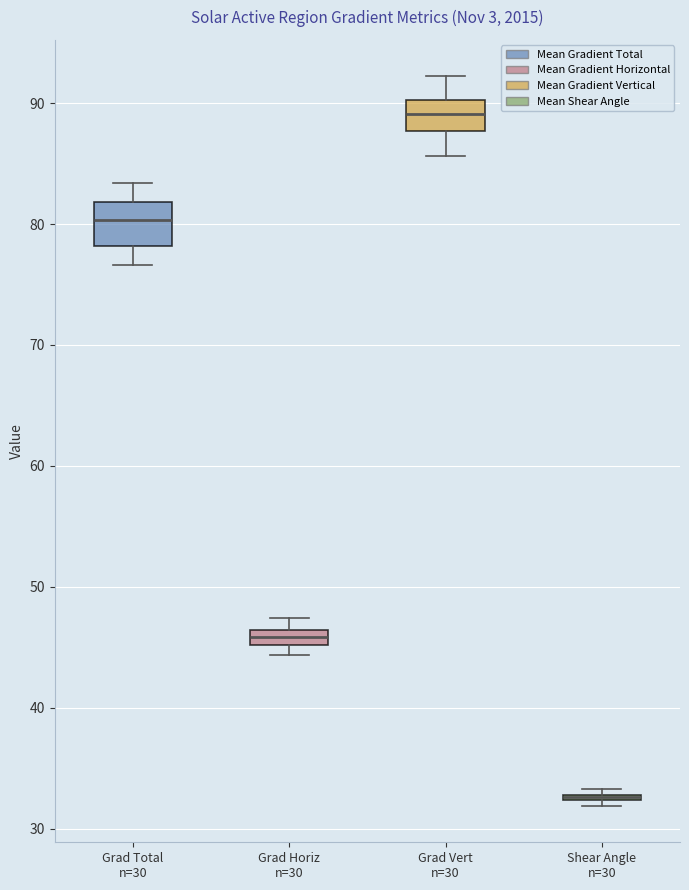

Where is the lower edge of the box for Grad Total n=30 on the y-axis? The values are not printed on the chart, so give them approximately, as read against the axis.

78